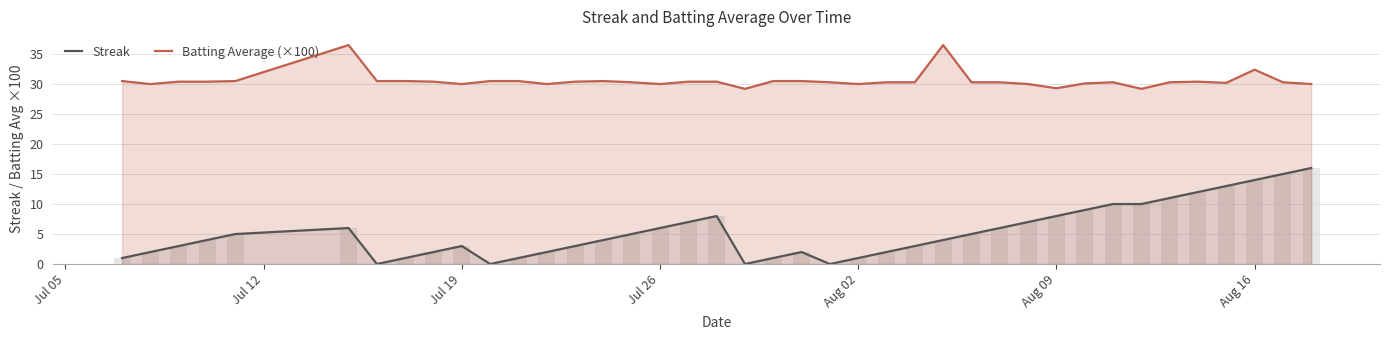

How many values in the Streak series are below 4?

18